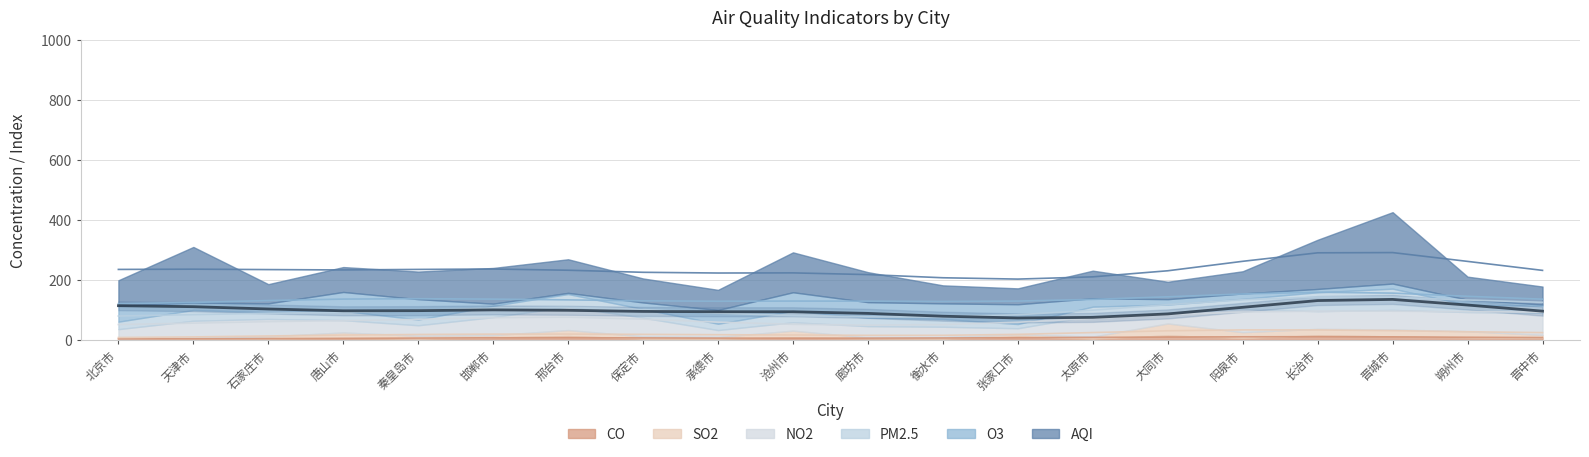

At which label does NO2 first exceed 58?

邯郸市